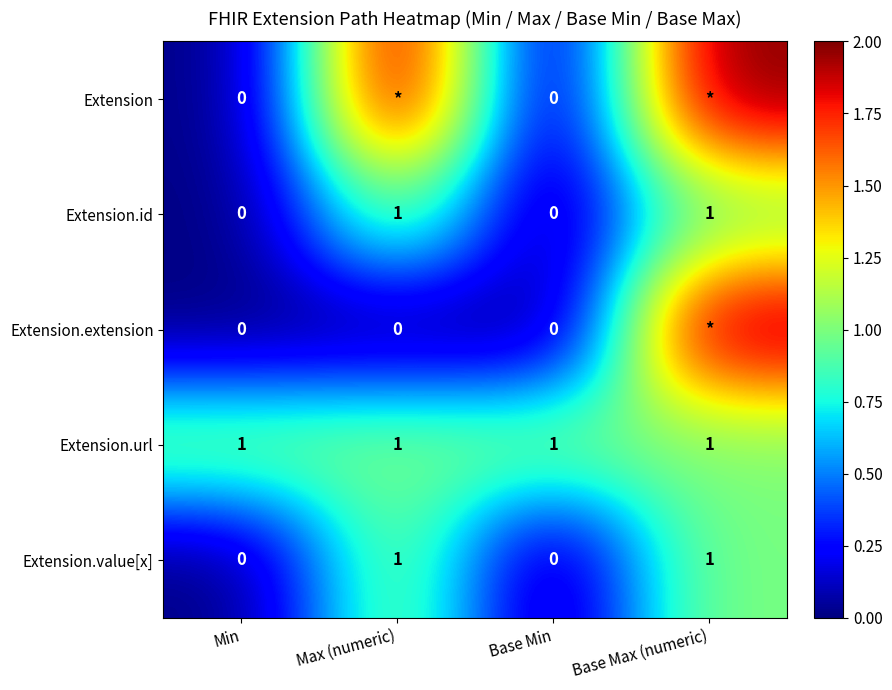

Count the Extension.value[x] values in the range 0 to 1.

4